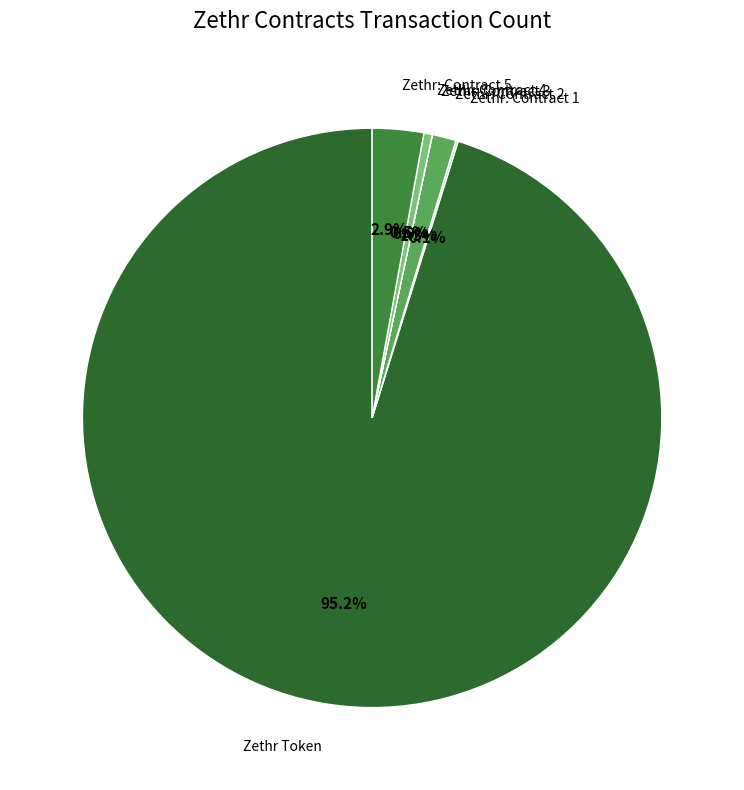

Is there a majority slice in this chart?

Yes